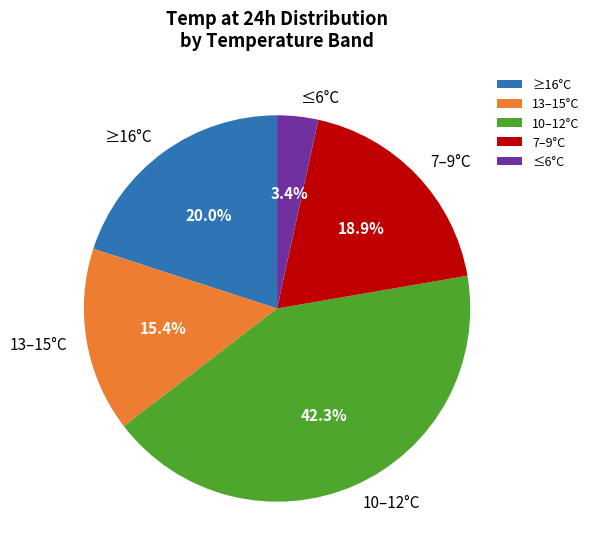

Rank the categories by value from highest to lowest.

10–12°C, ≥16°C, 7–9°C, 13–15°C, ≤6°C